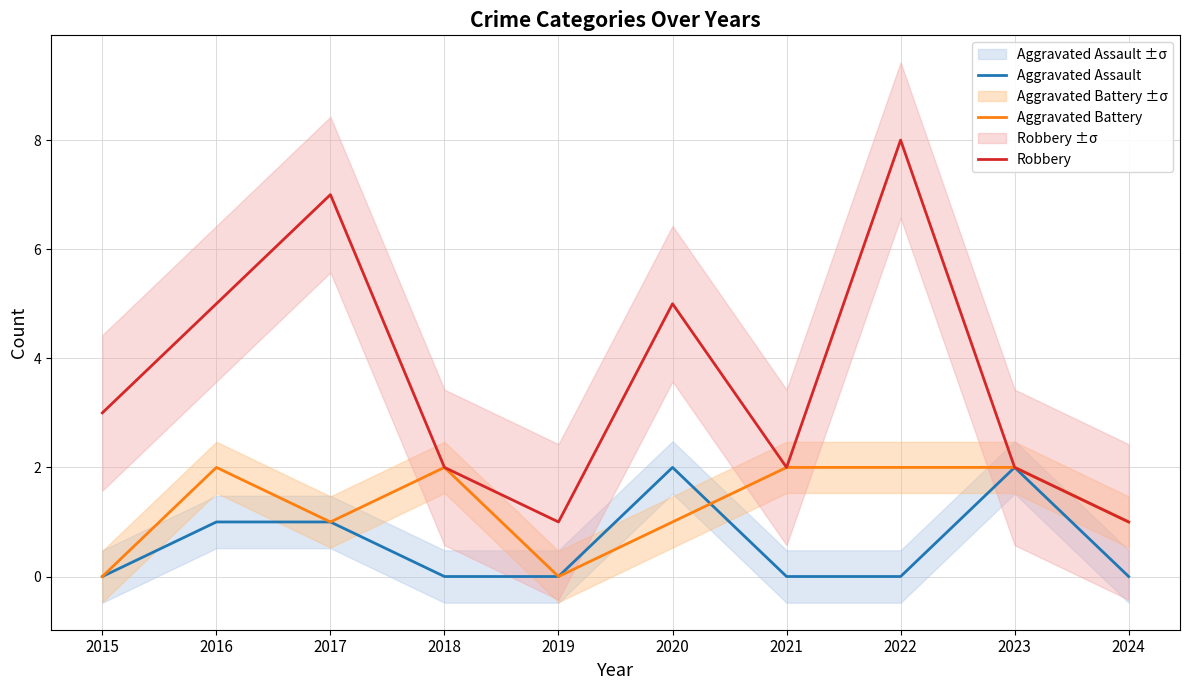

Reading left to right, transcribe all the data shown in this chart.

Aggravated Assault: 0	1	1	0	0	2	0	0	2	0
Aggravated Battery: 0	2	1	2	0	1	2	2	2	1
Robbery: 3	5	7	2	1	5	2	8	2	1